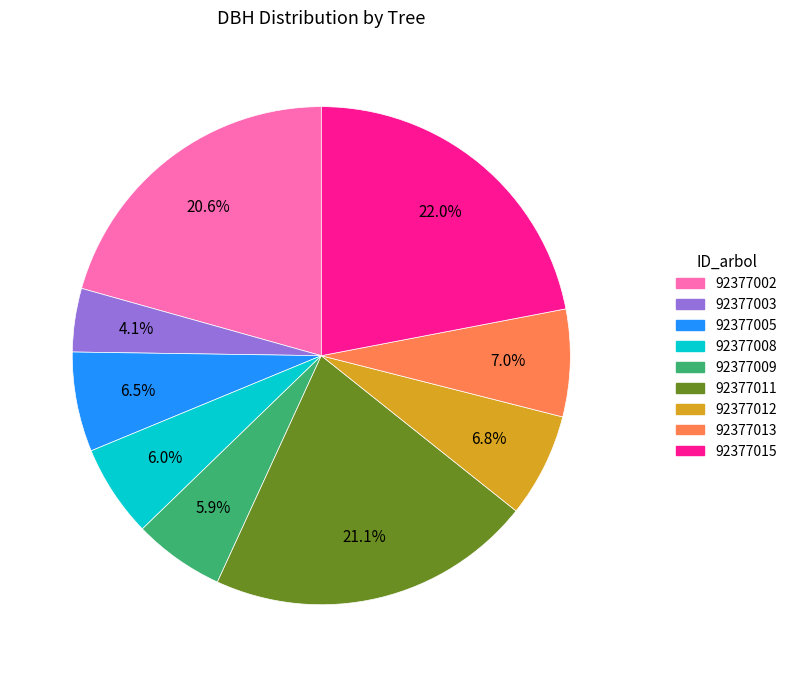

To the nearest percent, what is the combined percentage of 92377013 and 92377012?

14%